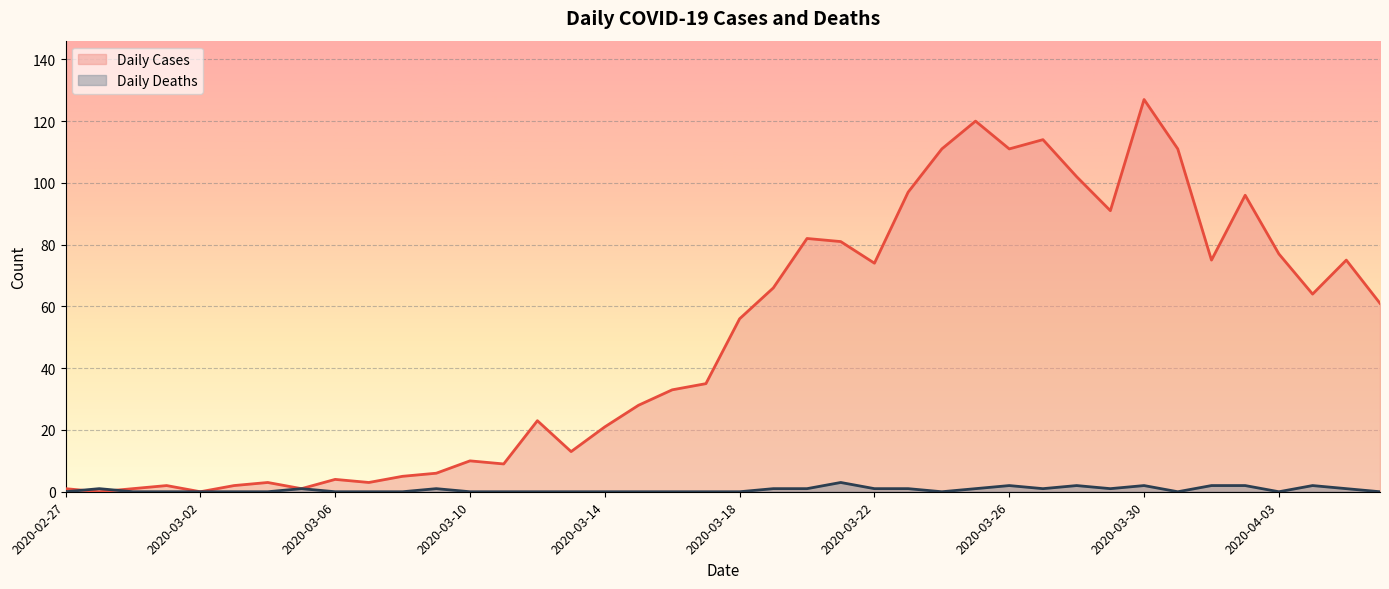

Which series changed the most between 2020-04-01 and 2020-04-06?

Daily Cases